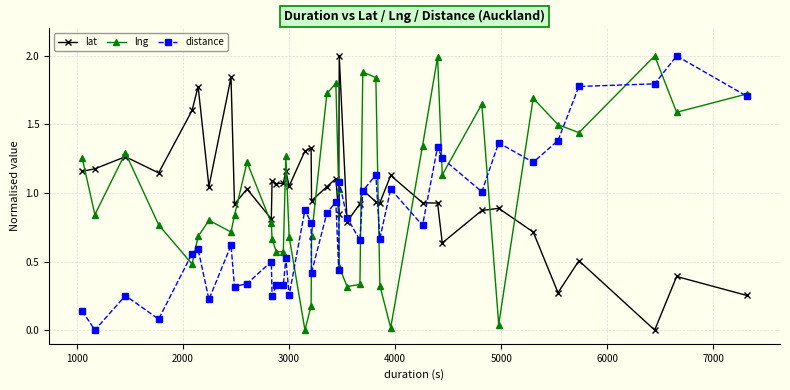

Which series ends up on top after the final intersection of lng and lat?

lng